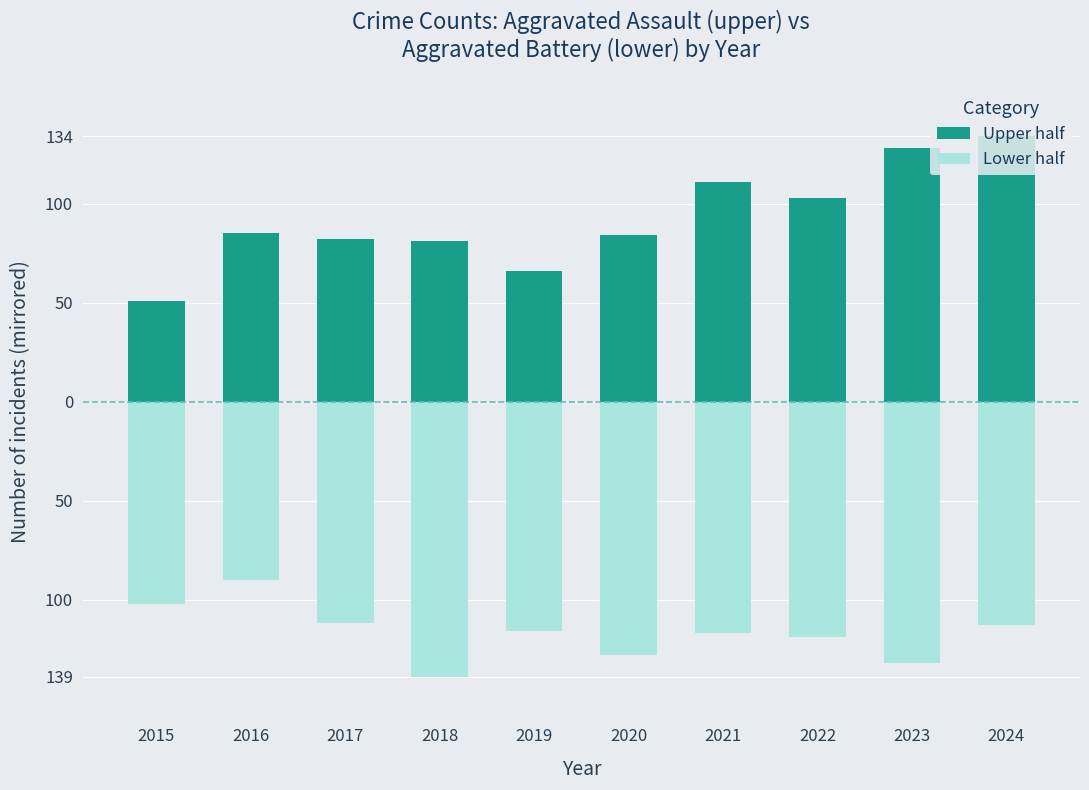

Rank the series at 2022 from lowest to highest value.

Lower half, Upper half